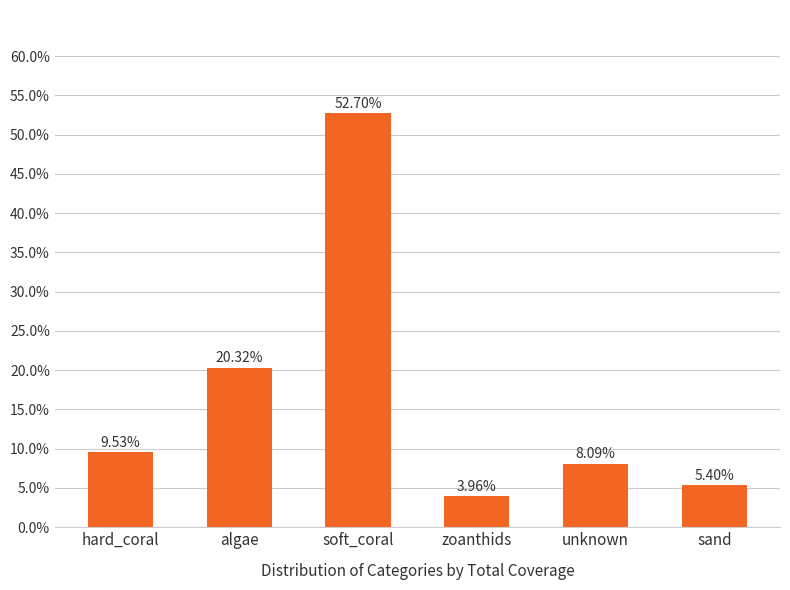

Which label corresponds to the smallest value in the chart?

zoanthids